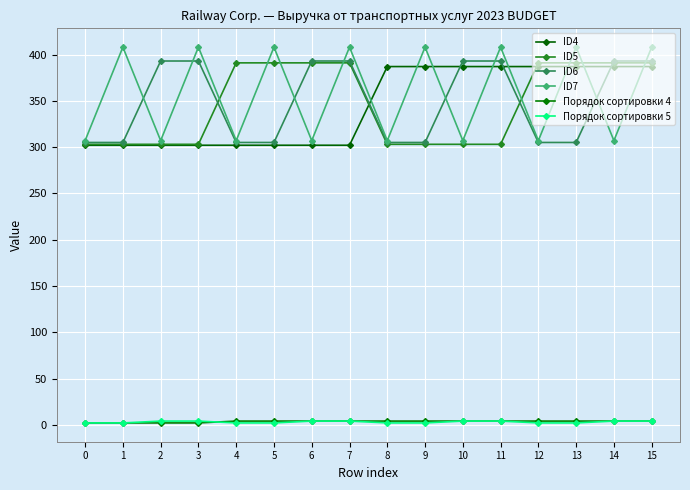

Reading left to right, list all the values displayed in this chart.

ID4: 0=302	1=302	2=302	3=302	4=302	5=302	6=302	7=302	8=387	9=387	10=387	11=387	12=387	13=387	14=387	15=387
ID5: 0=303	1=303	2=303	3=303	4=391	5=391	6=391	7=391	8=303	9=303	10=303	11=303	12=391	13=391	14=391	15=391
ID6: 0=305	1=305	2=393	3=393	4=305	5=305	6=393	7=393	8=305	9=305	10=393	11=393	12=305	13=305	14=393	15=393
ID7: 0=307	1=408	2=307	3=408	4=307	5=408	6=307	7=408	8=307	9=408	10=307	11=408	12=307	13=408	14=307	15=408
Порядок сортировки 4: 0=2	1=2	2=2	3=2	4=4	5=4	6=4	7=4	8=4	9=4	10=4	11=4	12=4	13=4	14=4	15=4
Порядок сортировки 5: 0=2	1=2	2=4	3=4	4=2	5=2	6=4	7=4	8=2	9=2	10=4	11=4	12=2	13=2	14=4	15=4